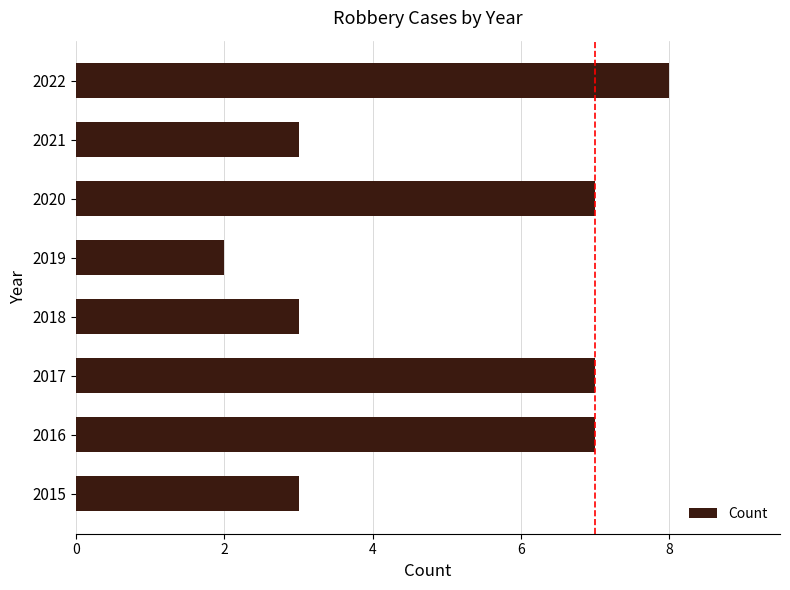

Reading bottom to top, transcribe all the data shown in this chart.

2015=3	2016=7	2017=7	2018=3	2019=2	2020=7	2021=3	2022=8